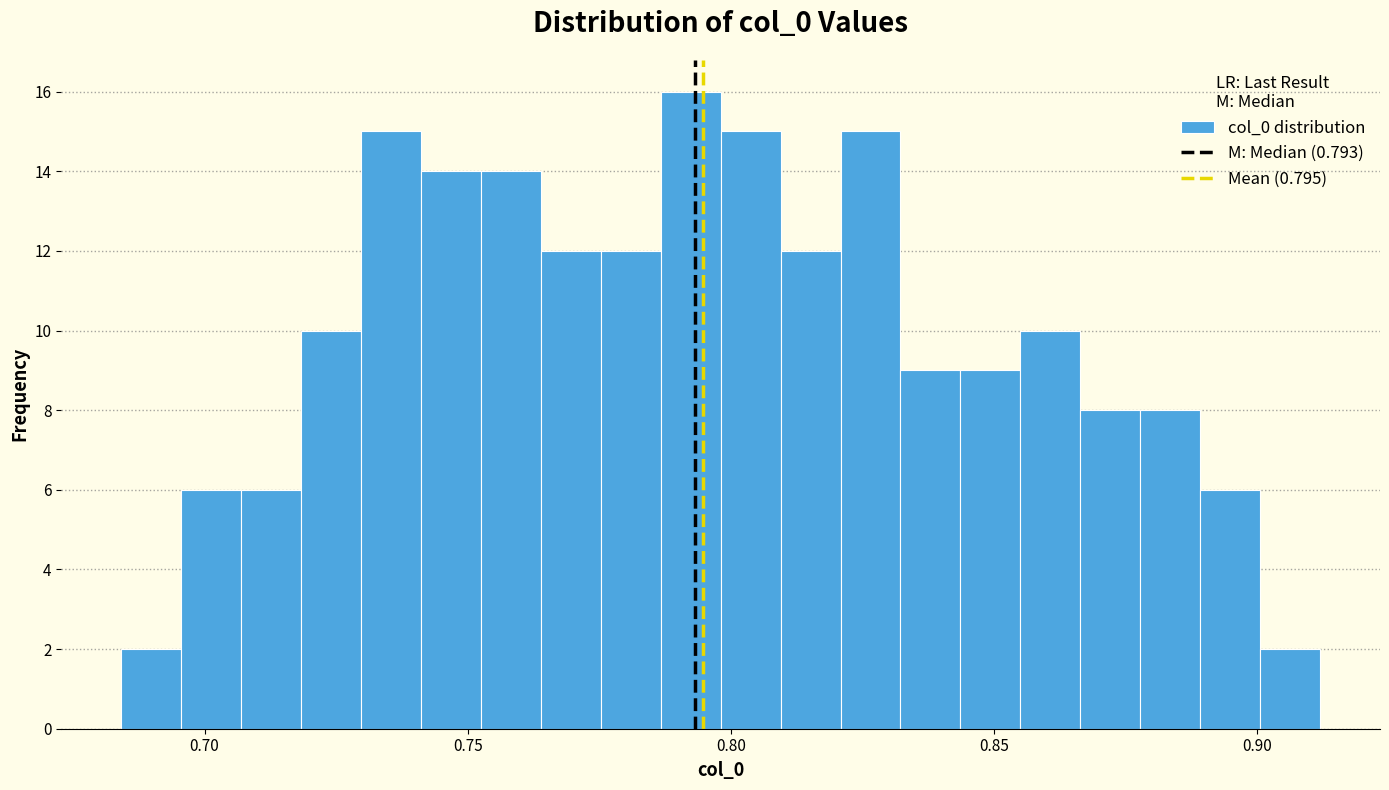

Read against the x-axis, roughly where is the centre of the tallest bar?

0.790